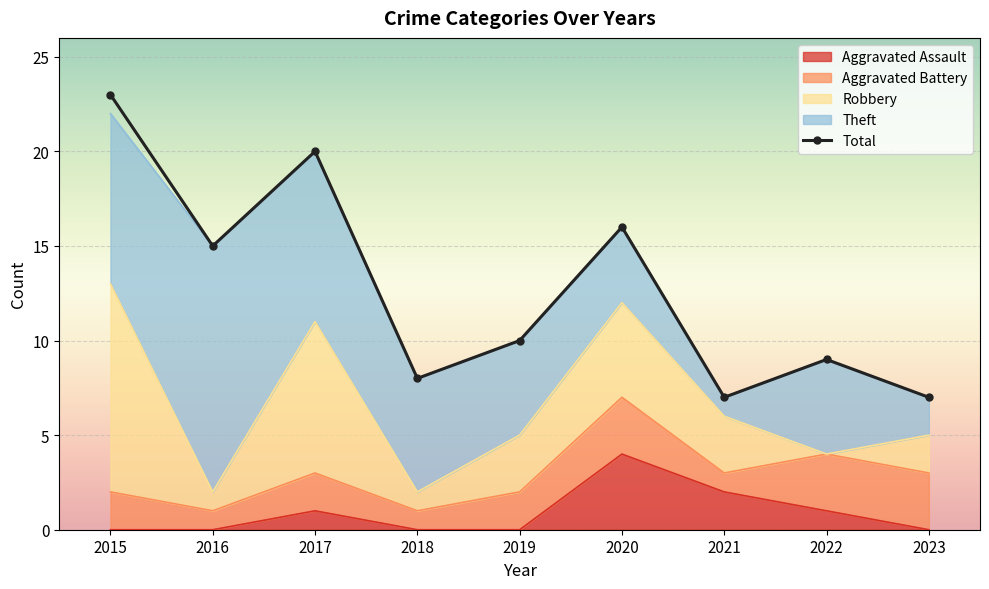

How many points are lower than both their immediate neighbors (excluding endpoints)?

3